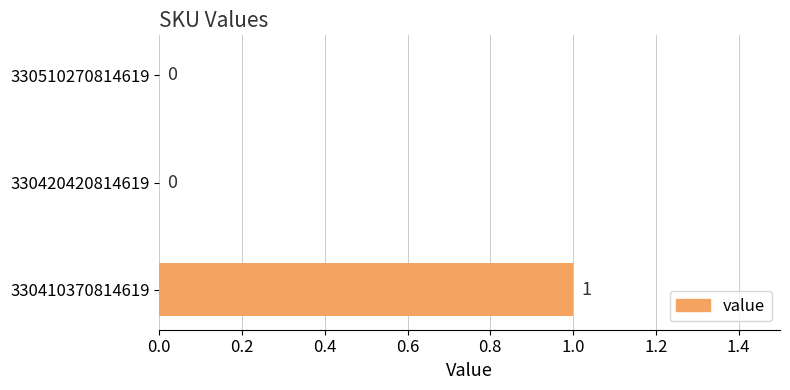

Does the chart contain stacked bars?

No